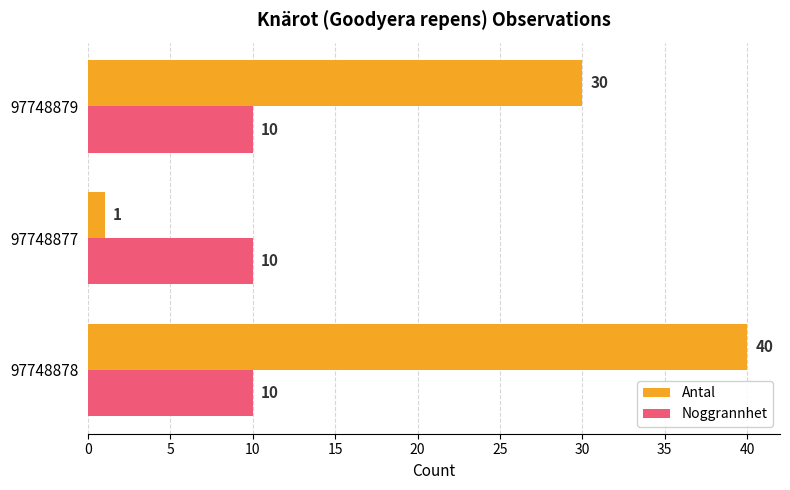

At which category is the sum across all series the highest?

97748878